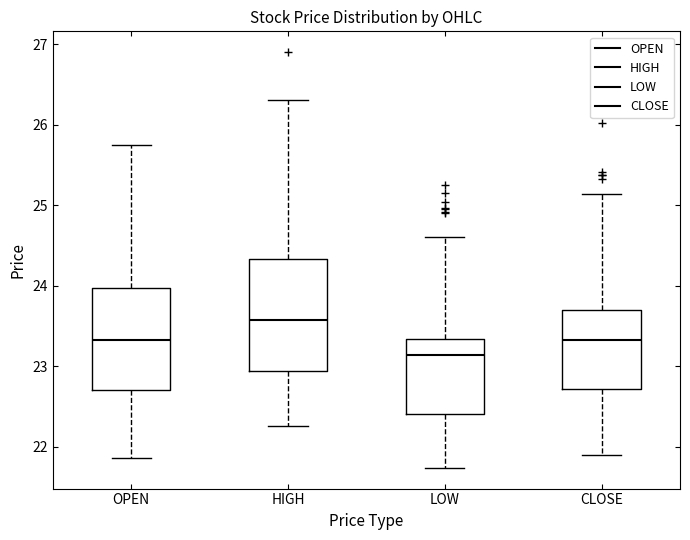

Which box's median line is the highest?

HIGH